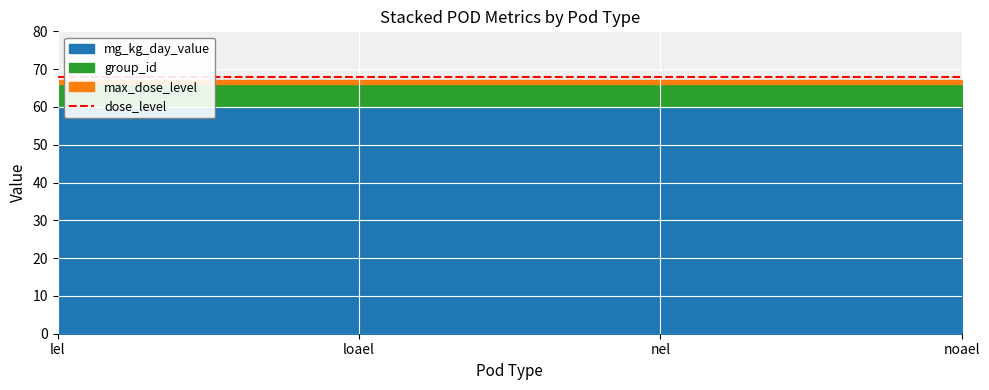

True or false: group_id has more than 1 interior local peaks.

False